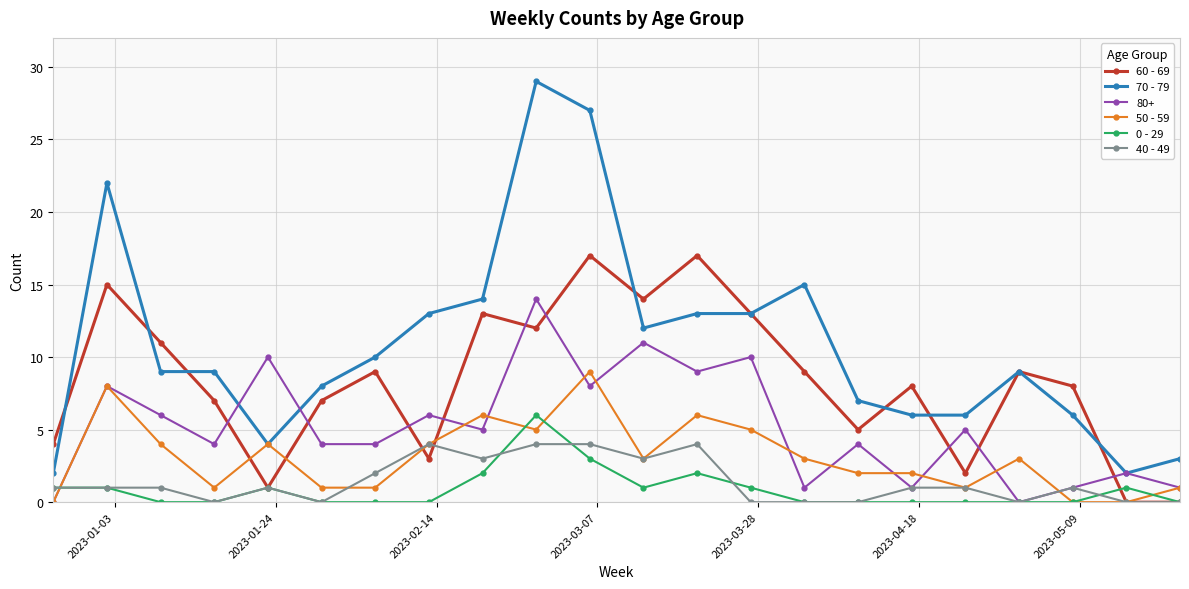

Which series has the widest spread of values?

70 - 79